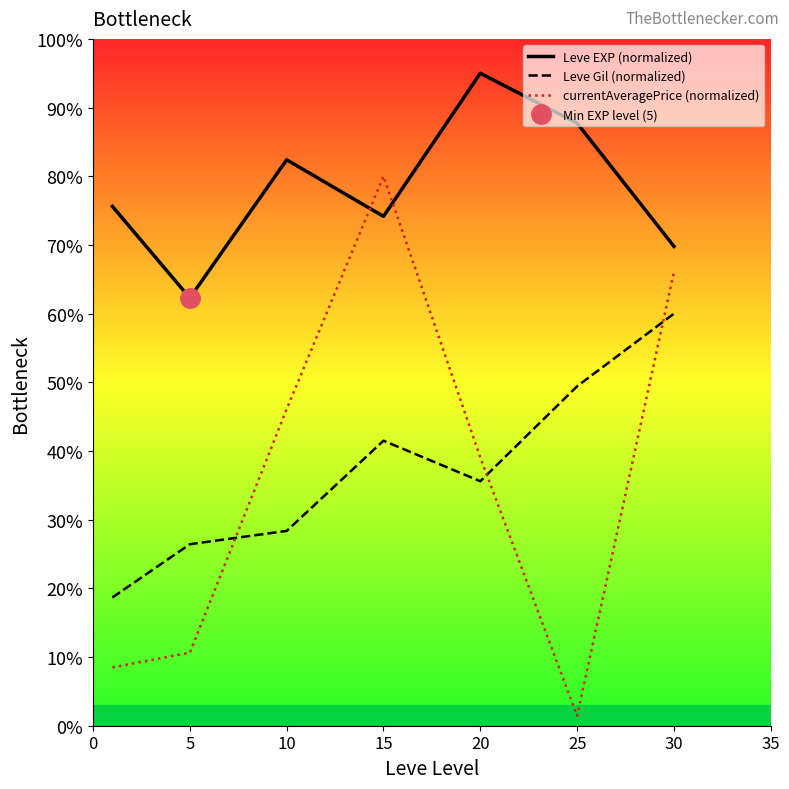

What is the highest value of the Leve Gil (normalized) series?

60.0